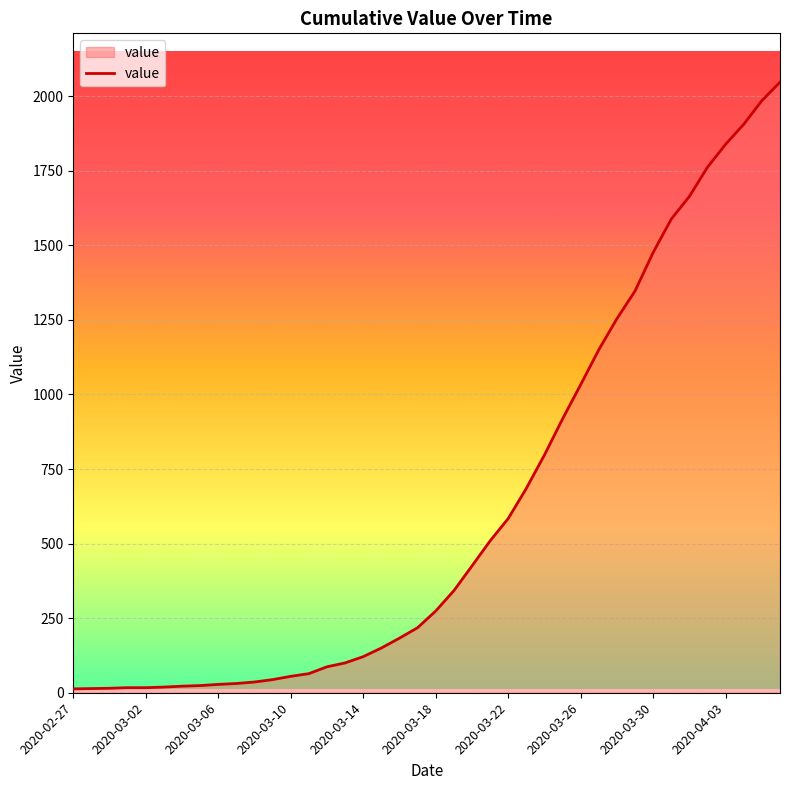

What is the greatest value displayed?

2047